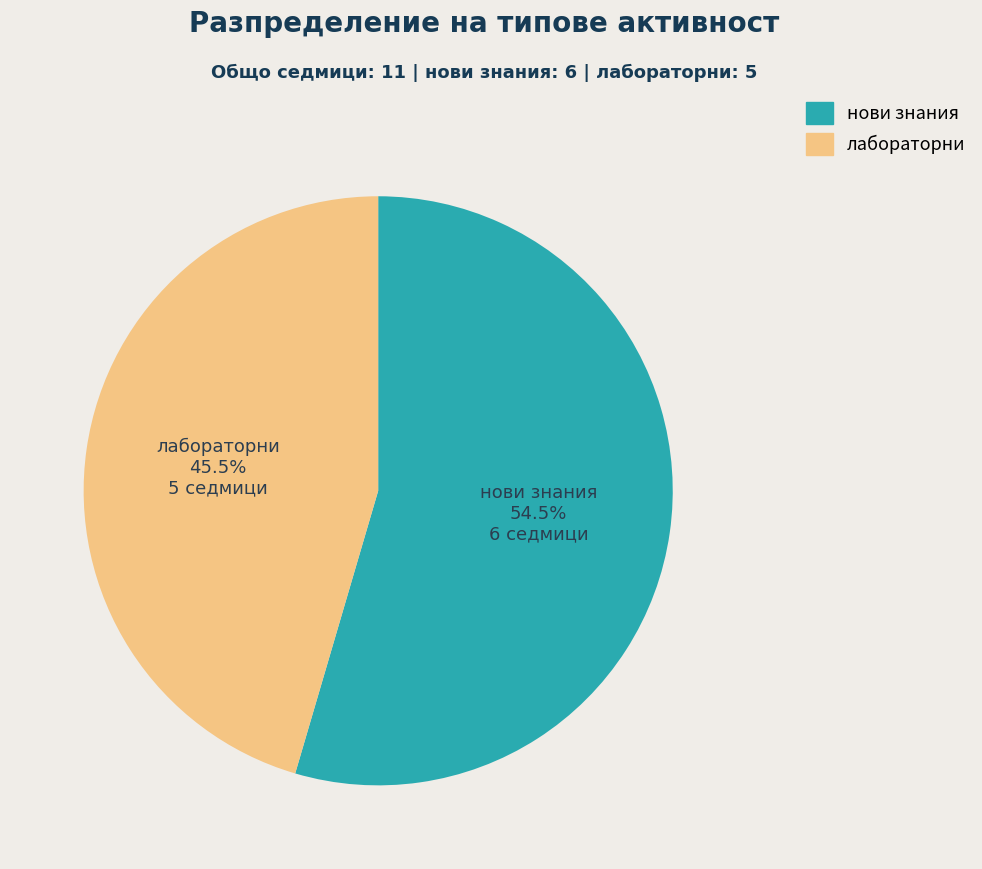

Which category accounts for the majority?

нови знания